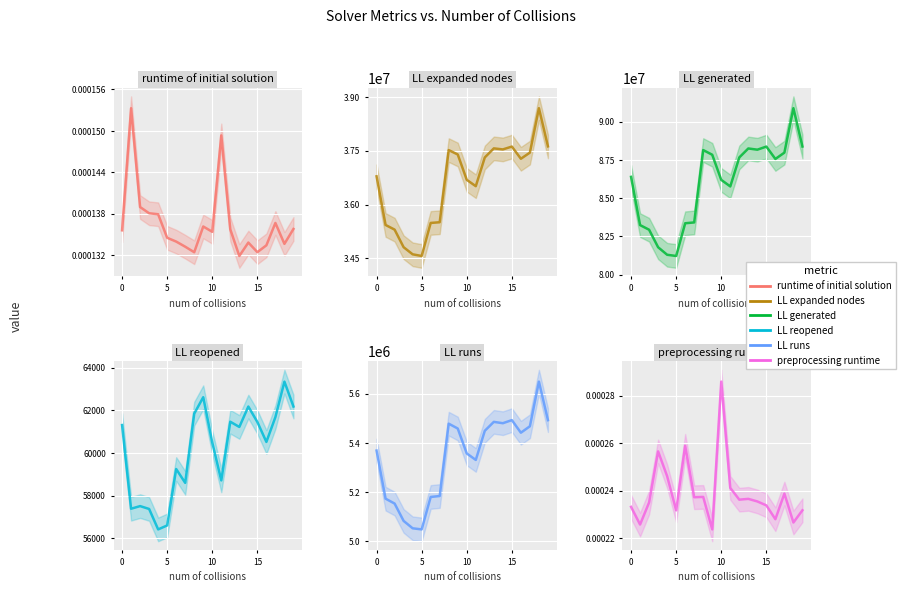

What is the label of the 8th point from the right?

12